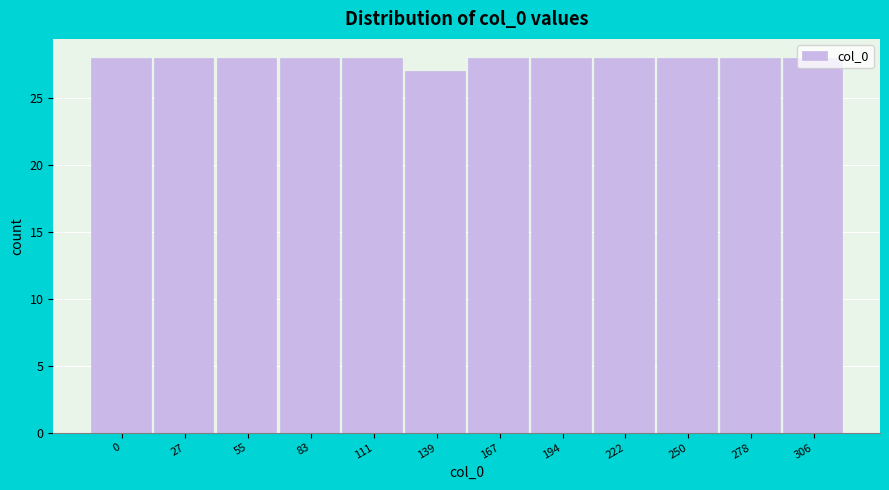

What is the value of the 5th bar from the left?

28